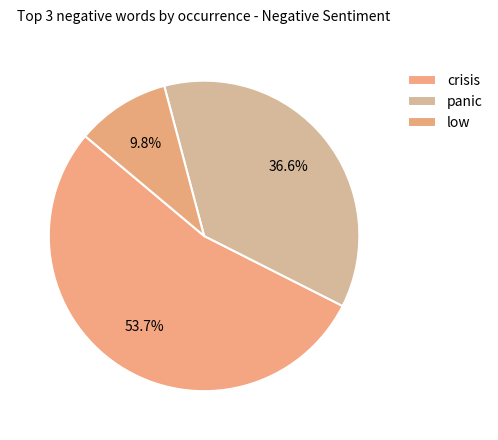

Count the number of slices in the pie.

3